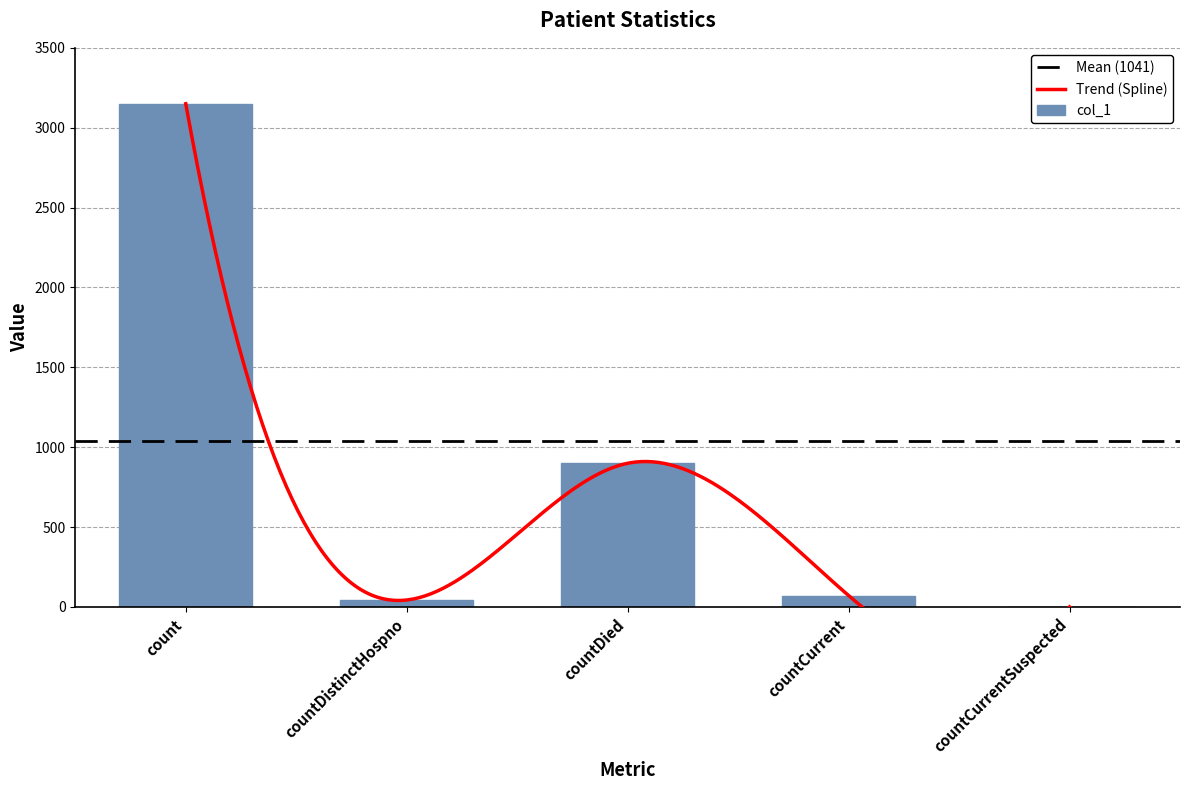

Which has a higher value, countDistinctHospno or countDied?

countDied